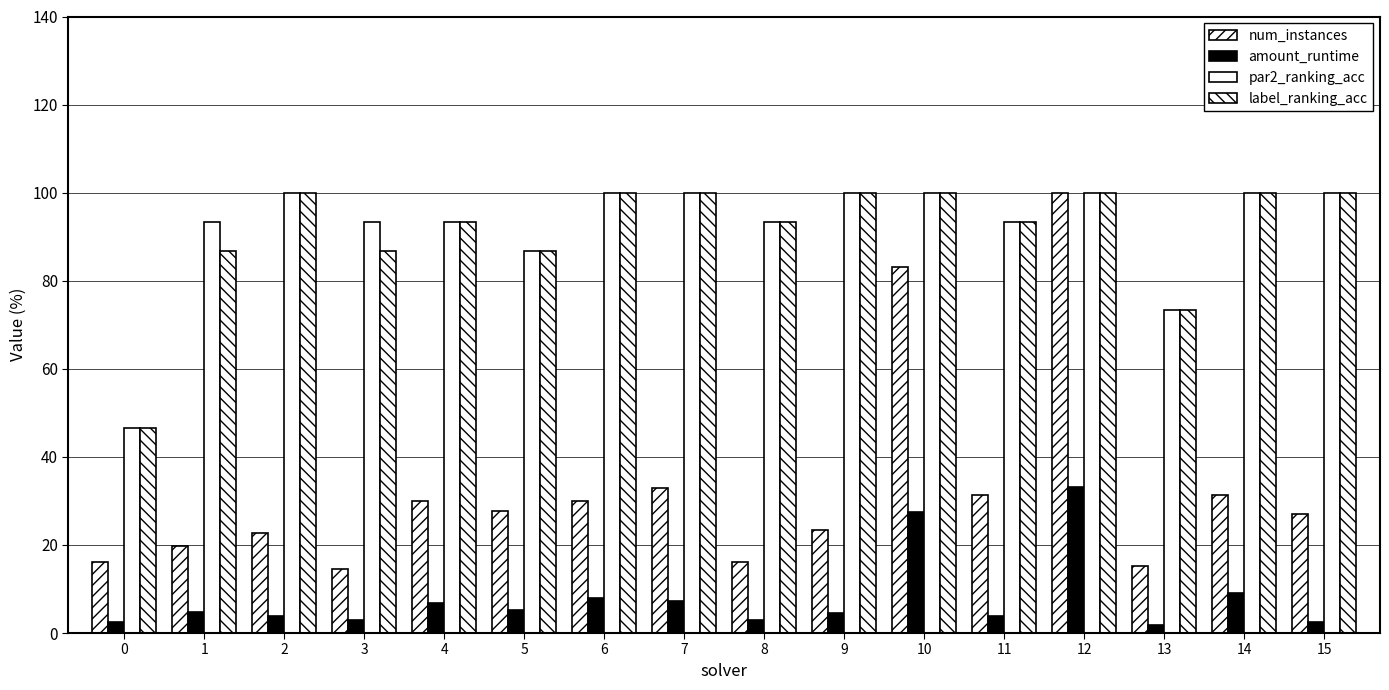

How many groups of bars are there?

16